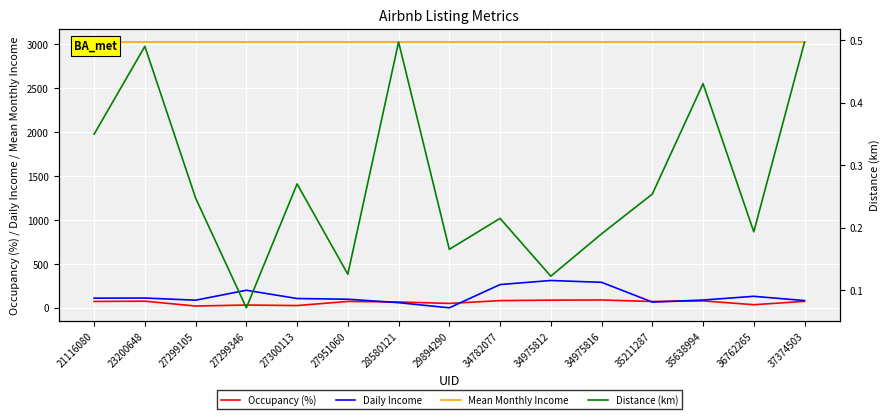

Where is the first local minimum for Daily Income?

27299105